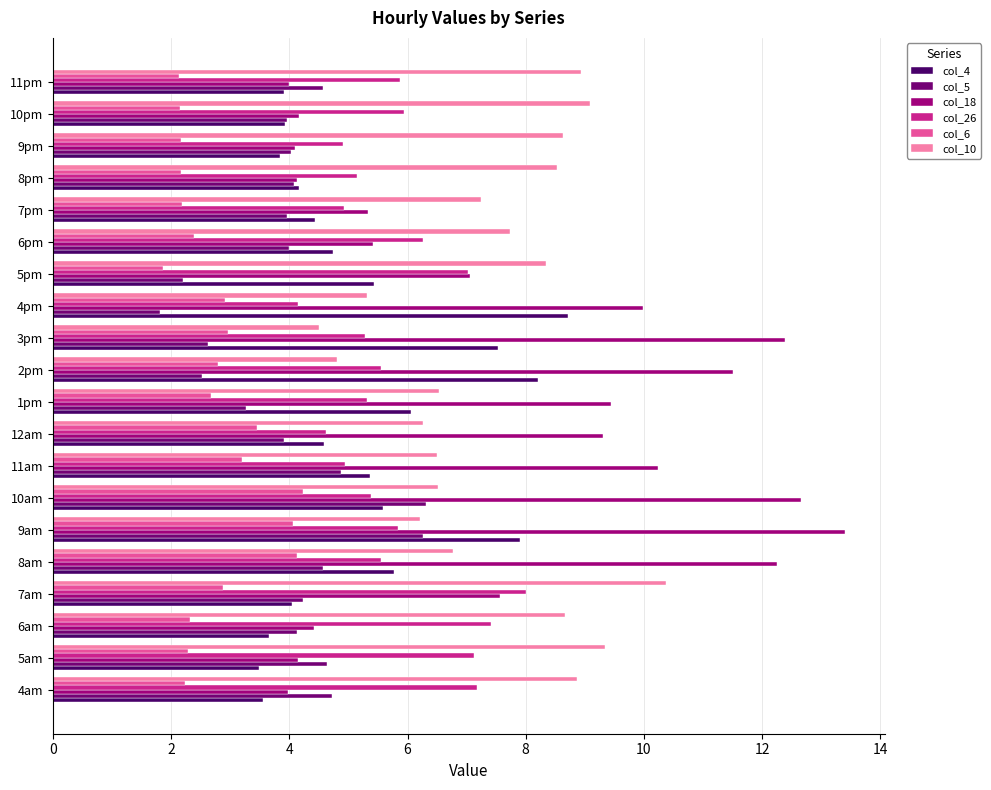

What is the lowest value of the col_10 series?

4.5